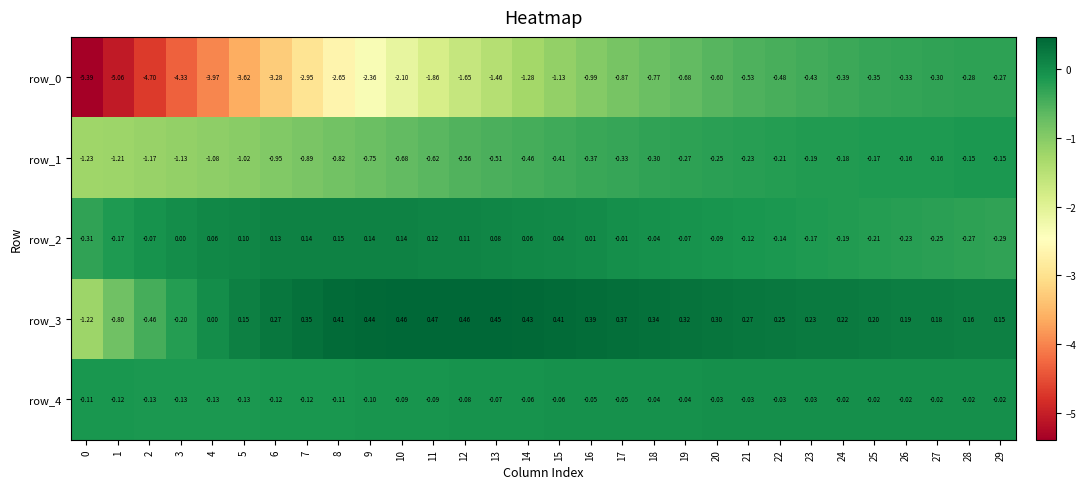

Is the value of row_2 at 4 greater than the value of row_3 at 3?

Yes